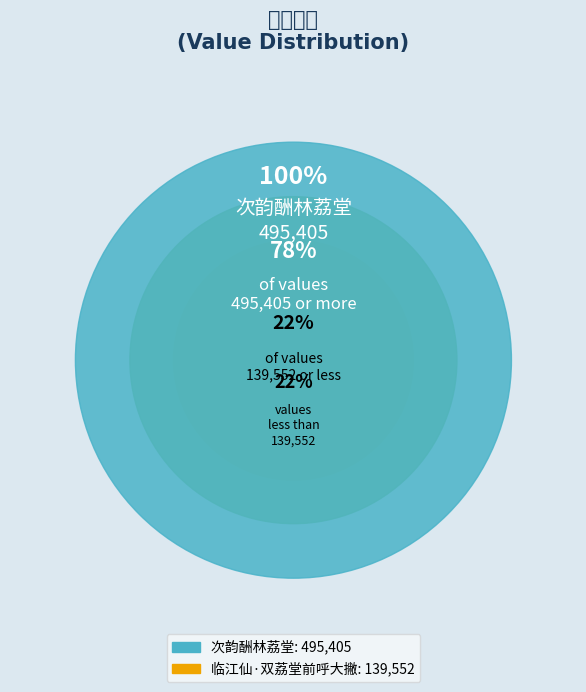

Does 次韵酬林荔堂 represent more than half of the total?

Yes